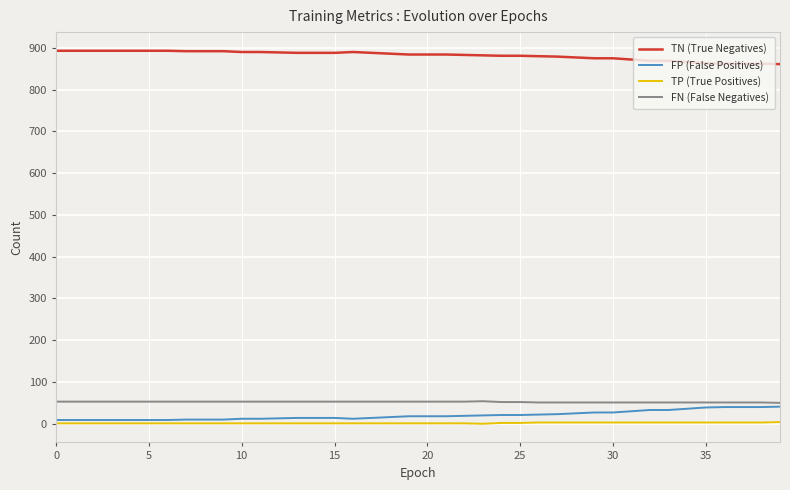

True or false: TN (True Negatives) and FP (False Positives) intersect in this chart.

False